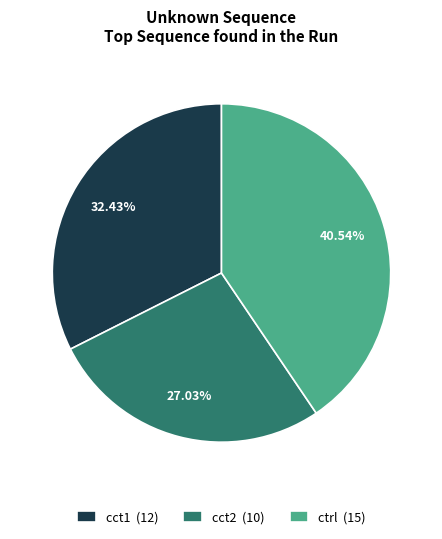

Rank the categories by value from highest to lowest.

ctrl, cct1, cct2